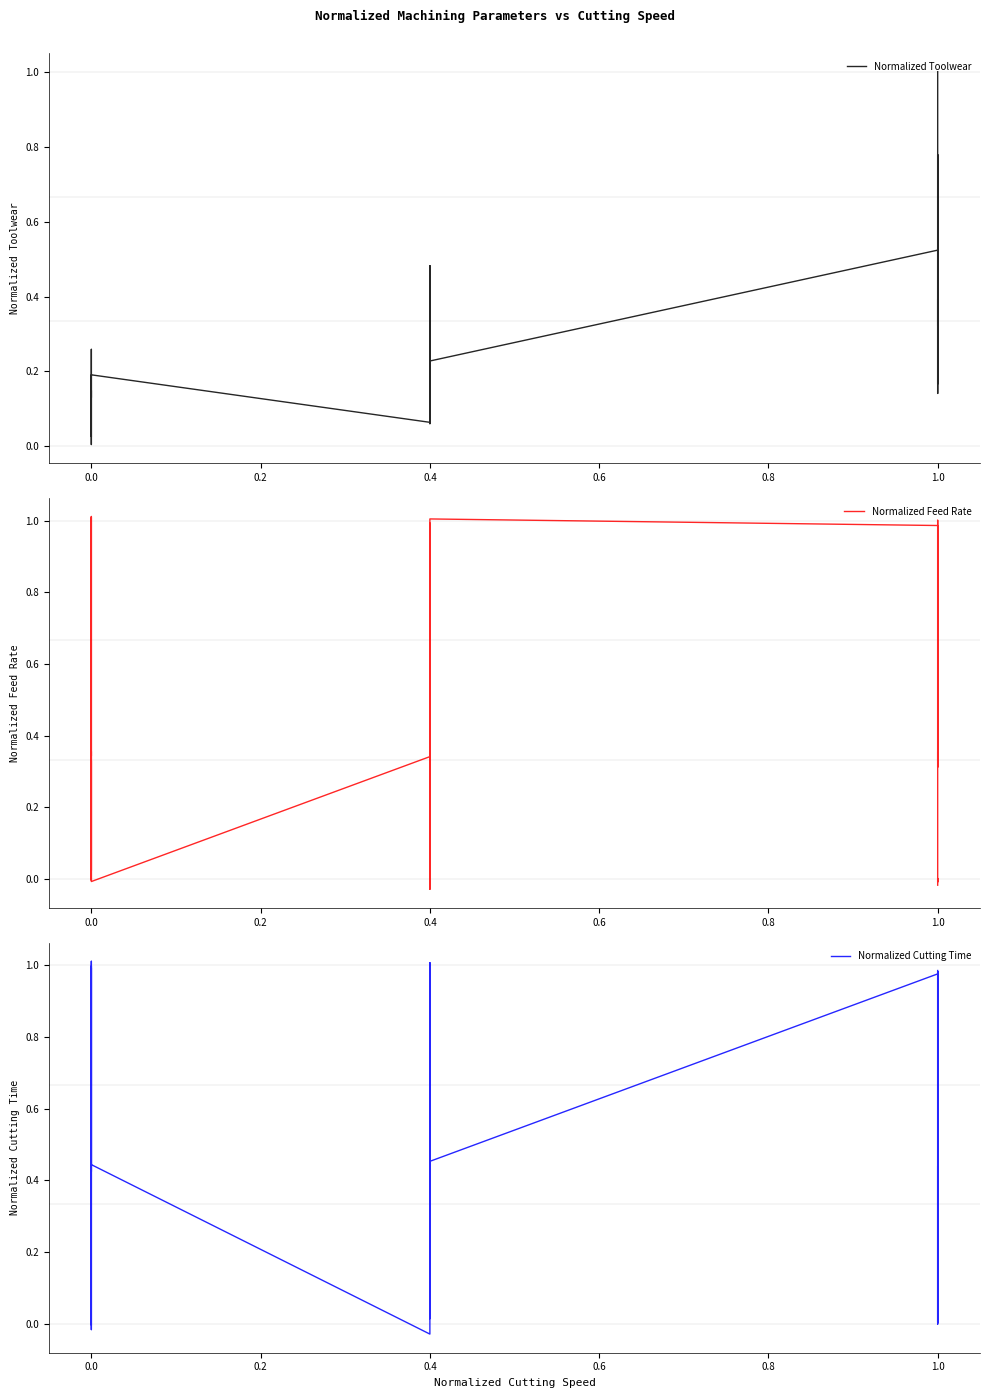

Count the number of data series in this chart.

3